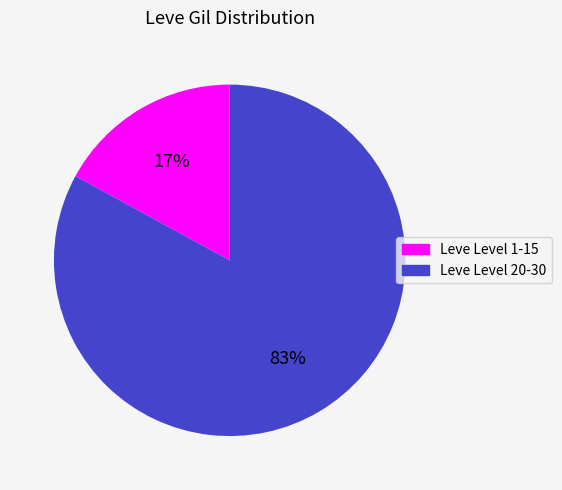

To the nearest percent, what is the average slice percentage?

50%